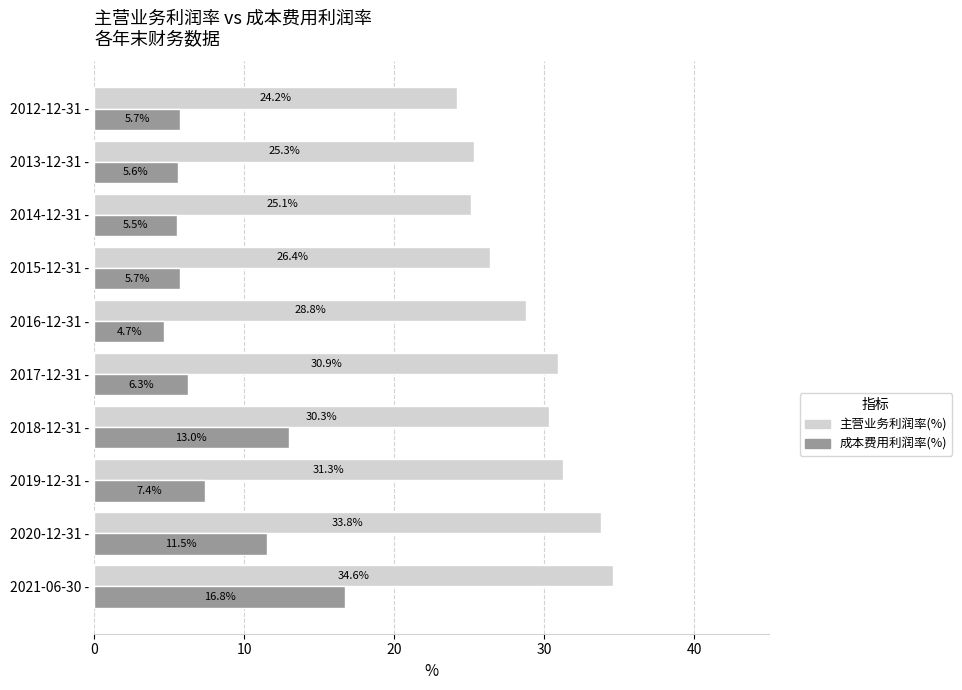

Rank the categories by 主营业务利润率(%) value from lowest to highest.

2012-12-31 -, 2014-12-31 -, 2013-12-31 -, 2015-12-31 -, 2016-12-31 -, 2018-12-31 -, 2017-12-31 -, 2019-12-31 -, 2020-12-31 -, 2021-06-30 -